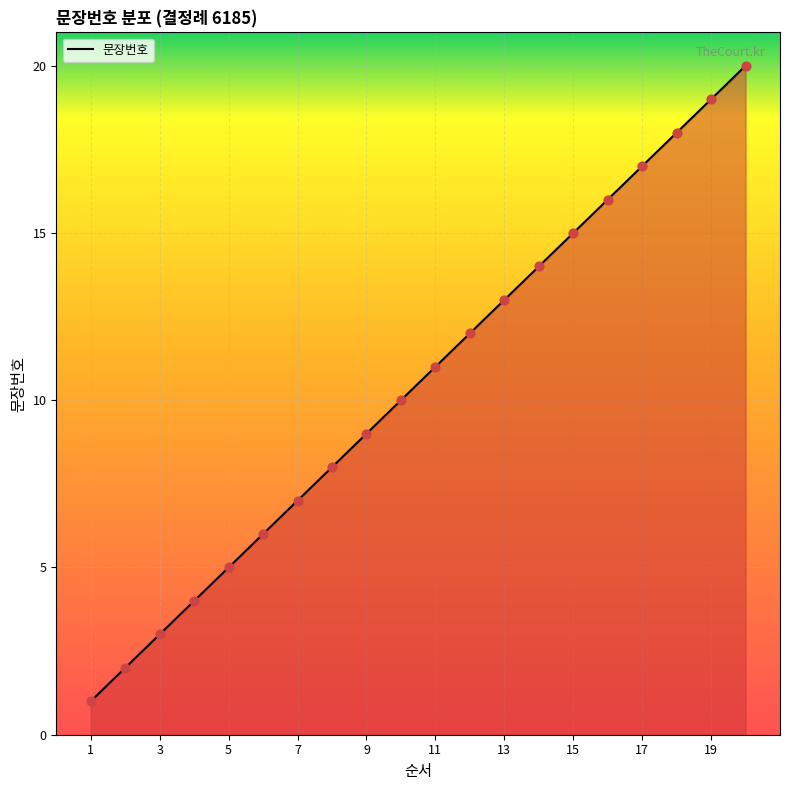

What is the greatest value displayed?

20